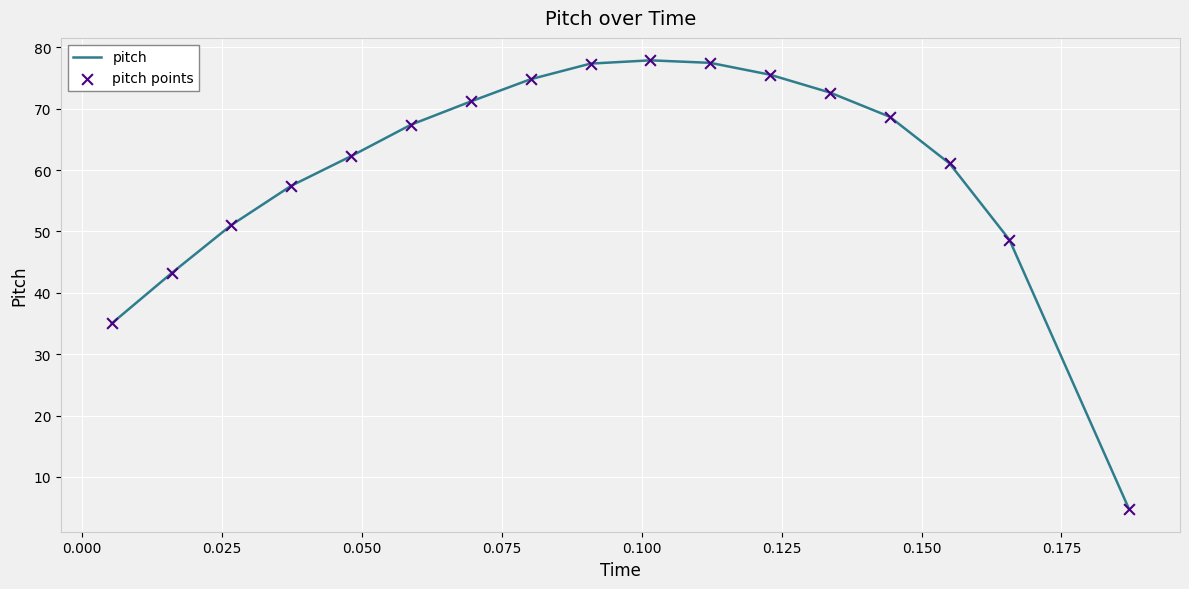

What is the maximum value shown in the chart?

77.9